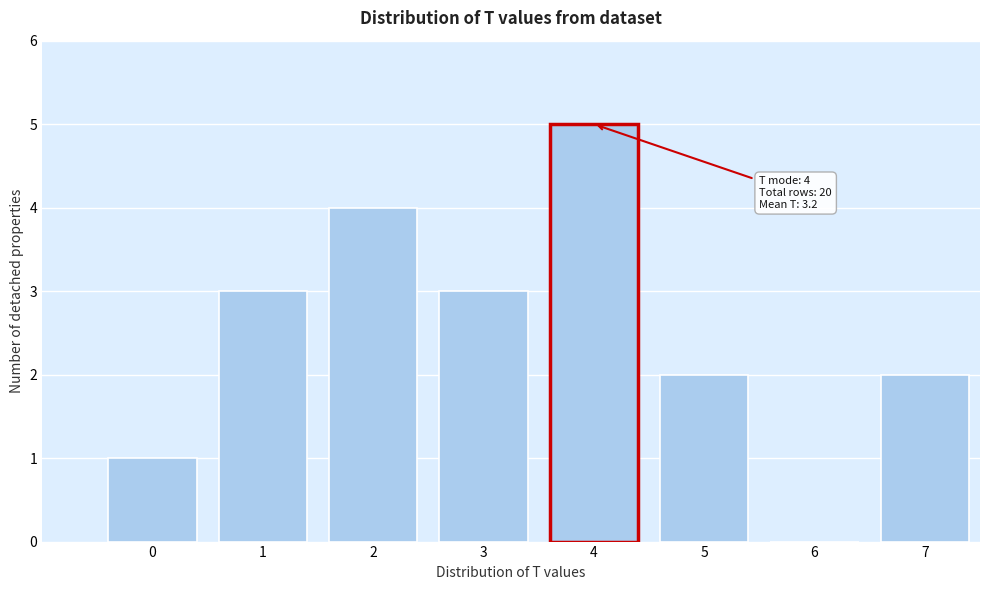

Reading right to left, extract all data points from this chart.

7=2	6=0	5=2	4=5	3=3	2=4	1=3	0=1